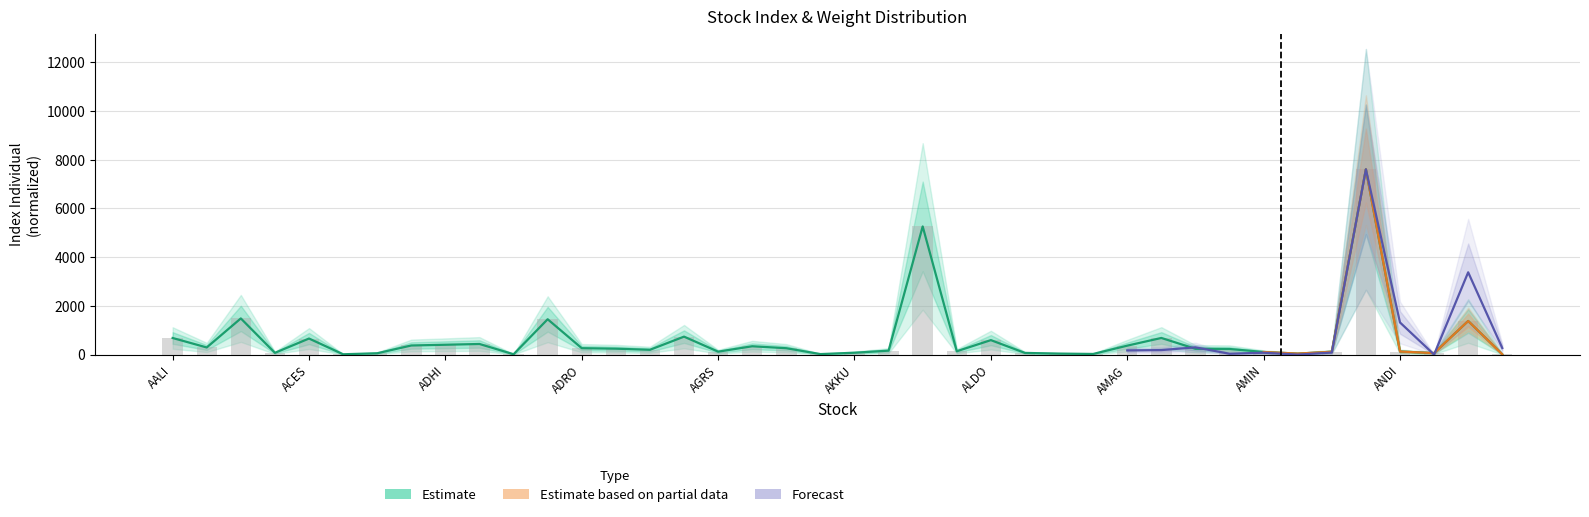

What is the label of the 31st bar from the left?

AMAR